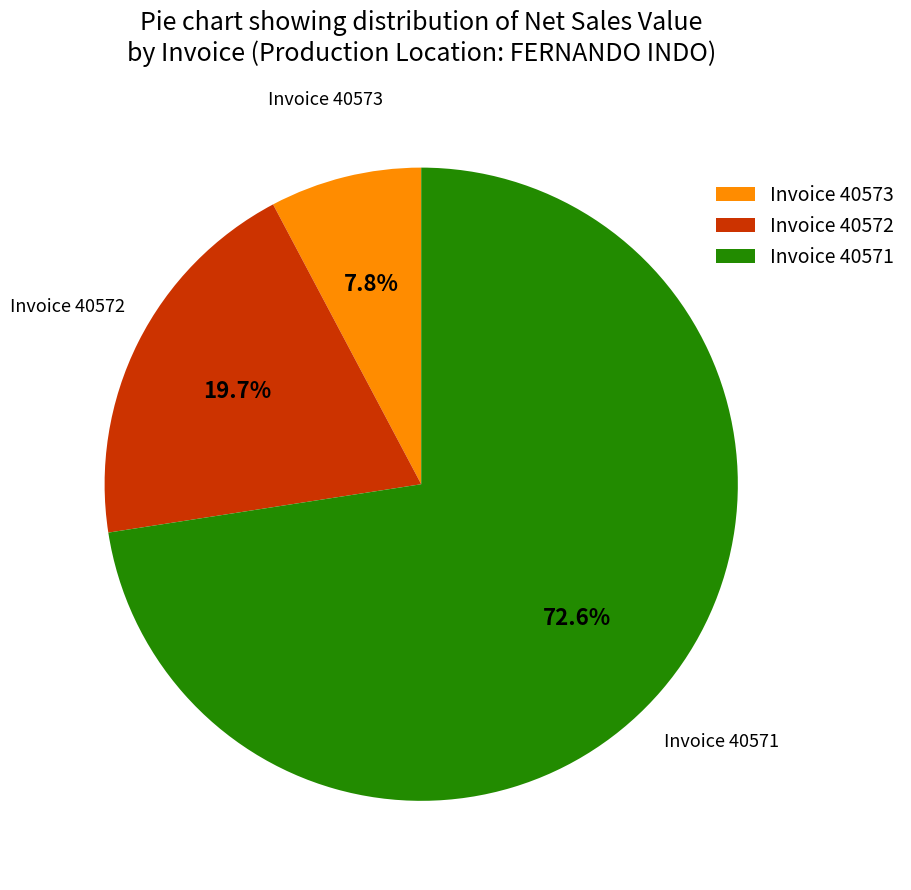

Count the number of slices in the pie.

3